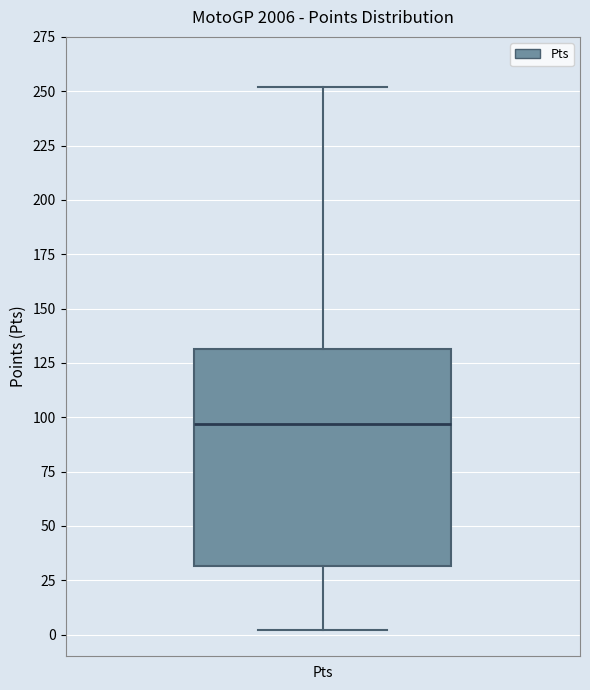

Transcribe this box plot: give where the median line is, the range the box spans, and where the two whiskers end, as read against the y-axis. The values are not printed on the chart, so give them approximately, as read against the axis.

median 95, box 30 to 130, whiskers 0 to 250